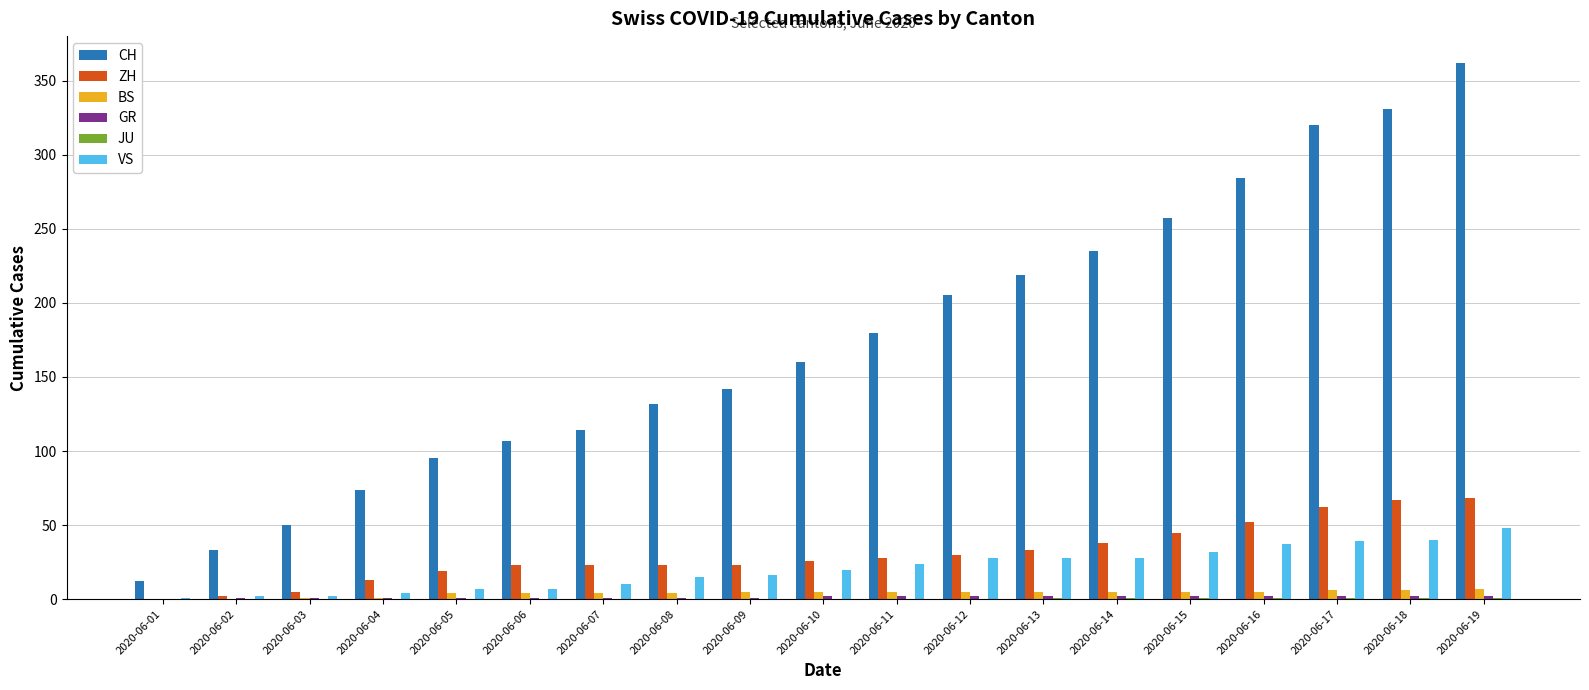

Count the number of data series in this chart.

6